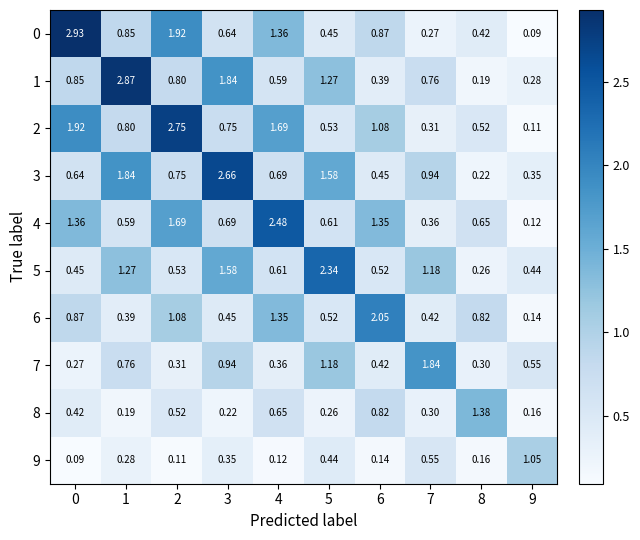

Between 8 and 9, which series saw the biggest shift?

8